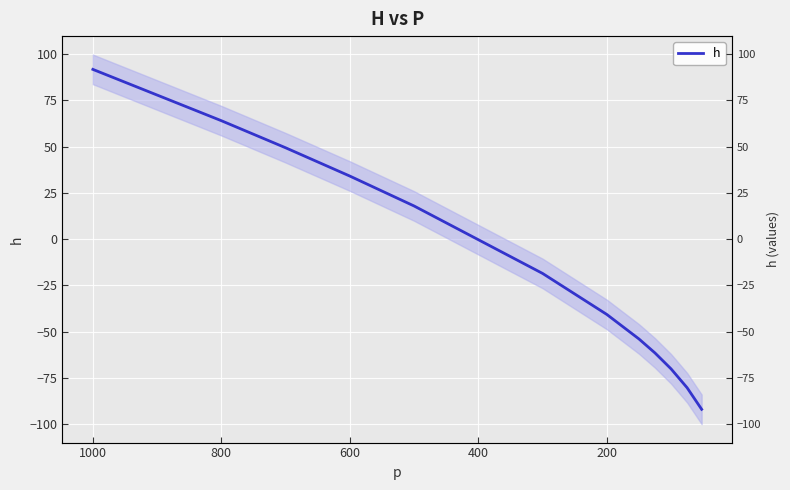

Reading left to right, extract all data points from this chart.

91.8	64.0	49.4	34.1	17.9	-18.6	-40.8	-54.0	-61.6	-70.2	-80.4	-92.1